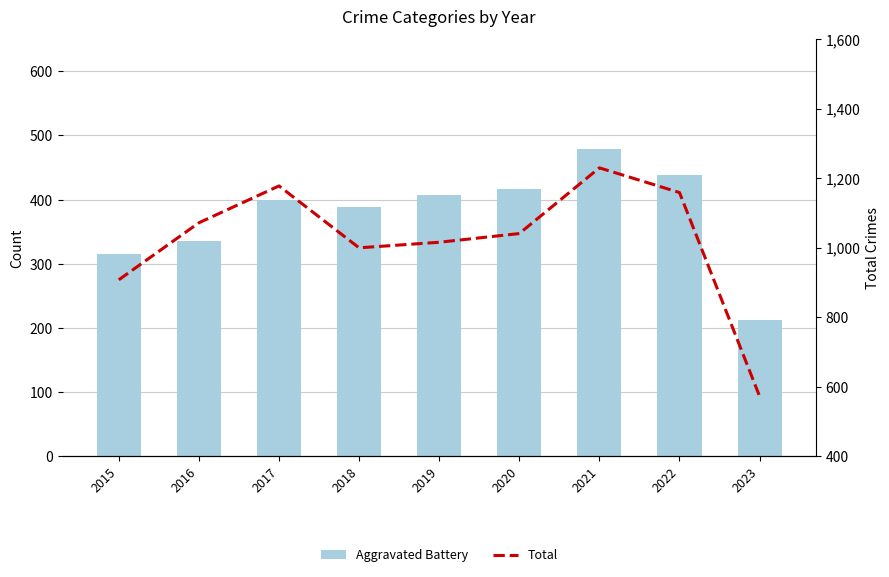

Count the number of data series in this chart.

2